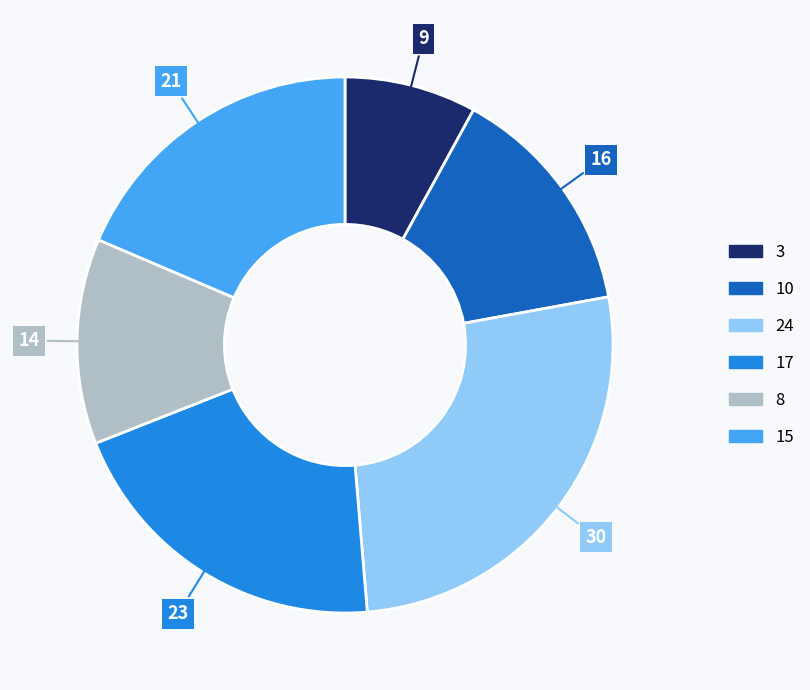

The 24 slice represents 35% of the pie. True or false?

False